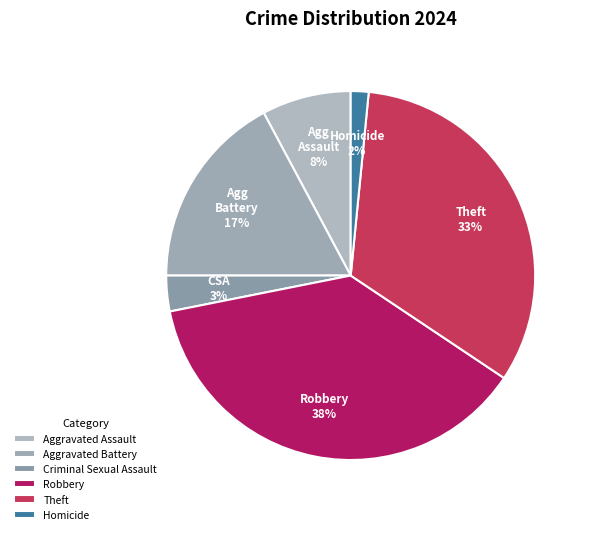

Rank the categories by value from highest to lowest.

Robbery, Theft, Aggravated Battery, Aggravated Assault, Criminal Sexual Assault, Homicide